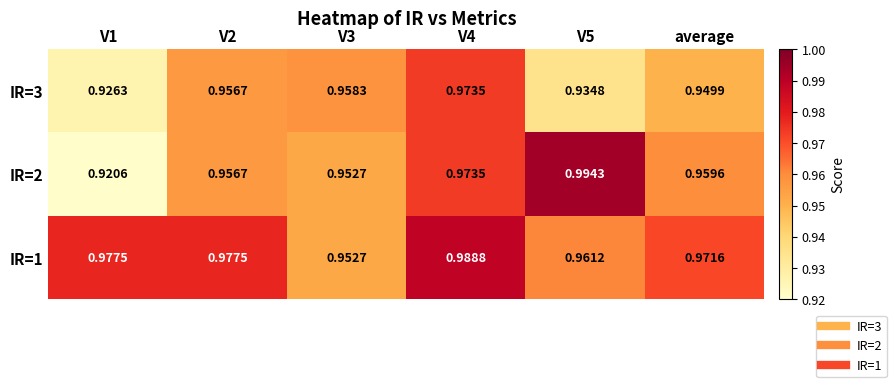

How many series are shown in this chart?

3